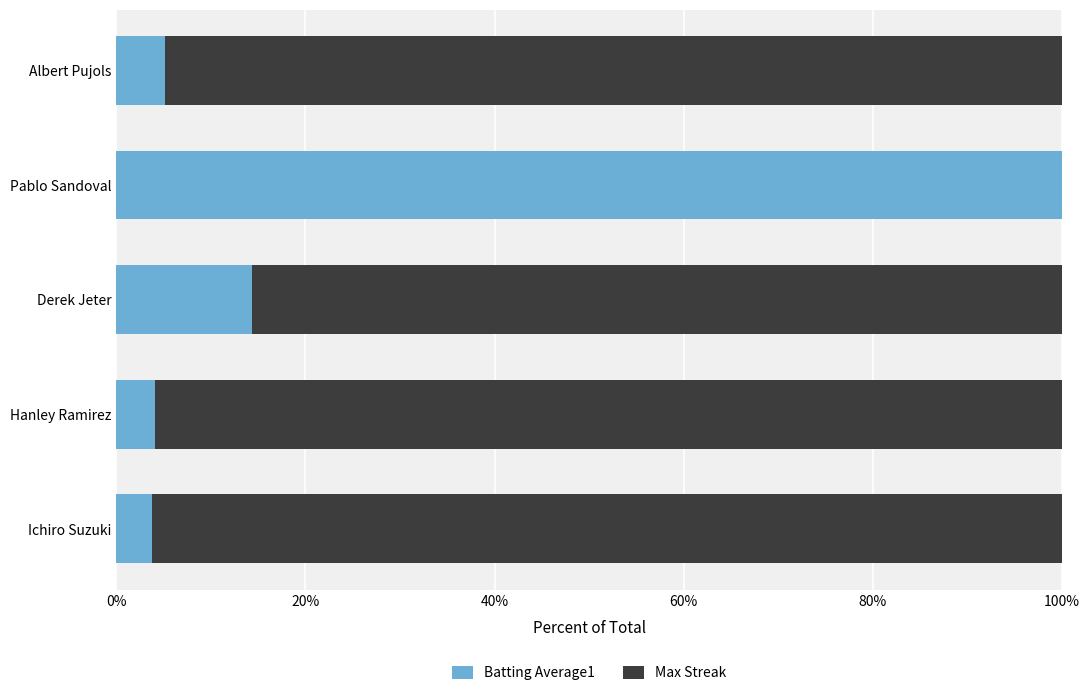

What is the total value across all series at Albert Pujols?

100.0